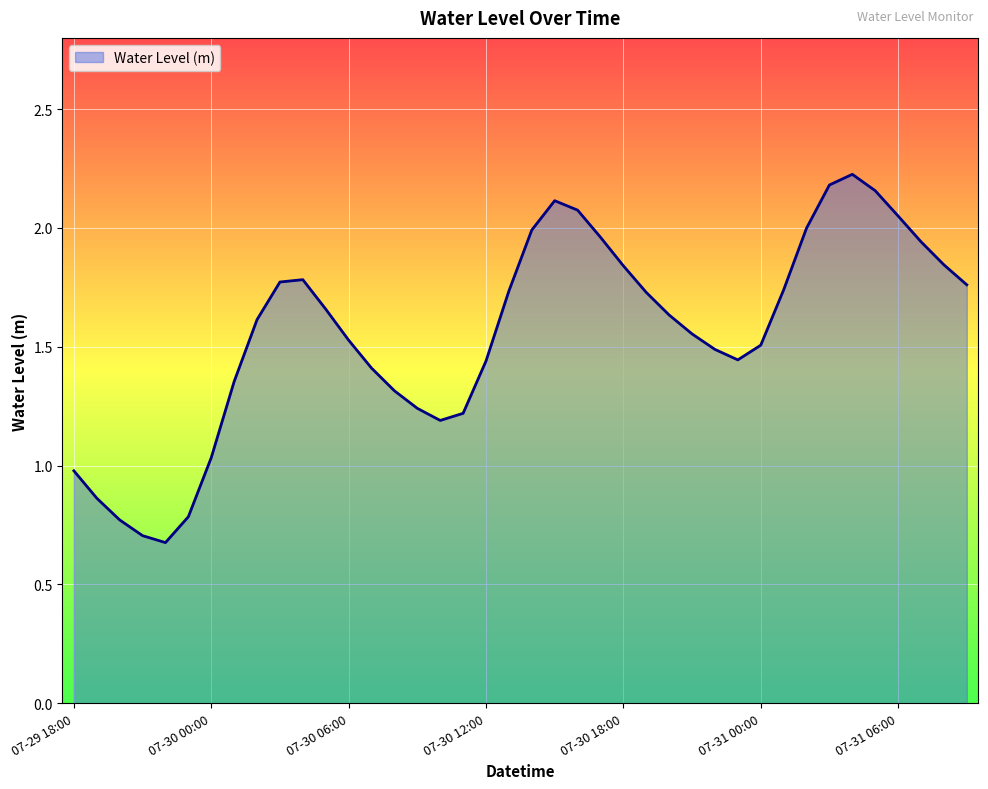

Count the number of values greater than 1.

34